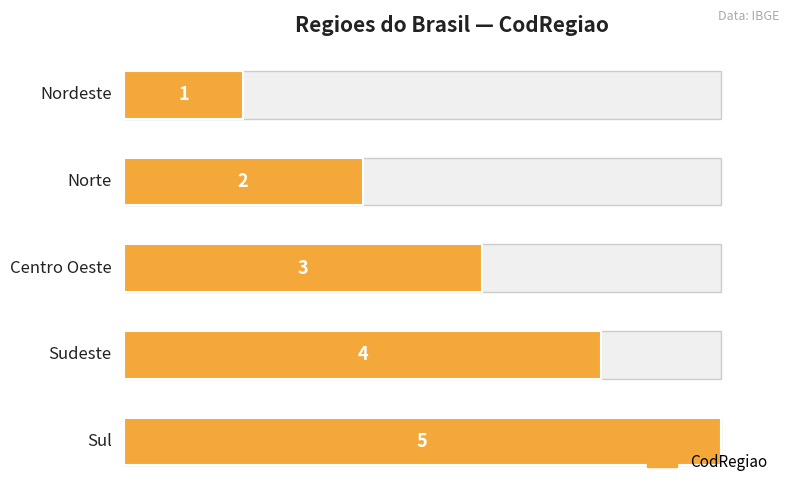

Rank the categories by value from highest to lowest.

4, 3, 2, 1, 0